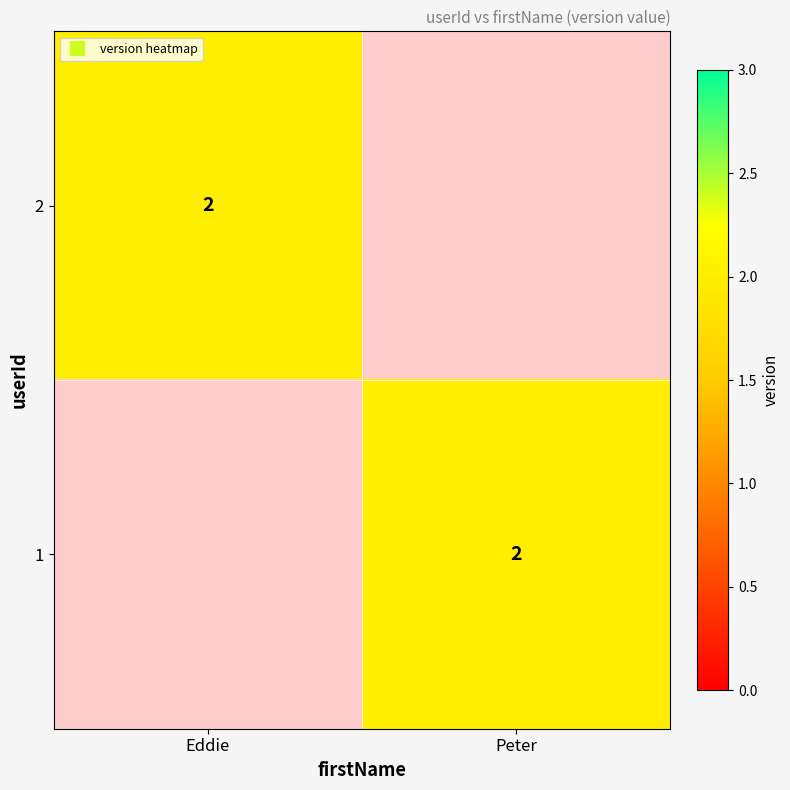

How many positive values does the 1 series have?

1